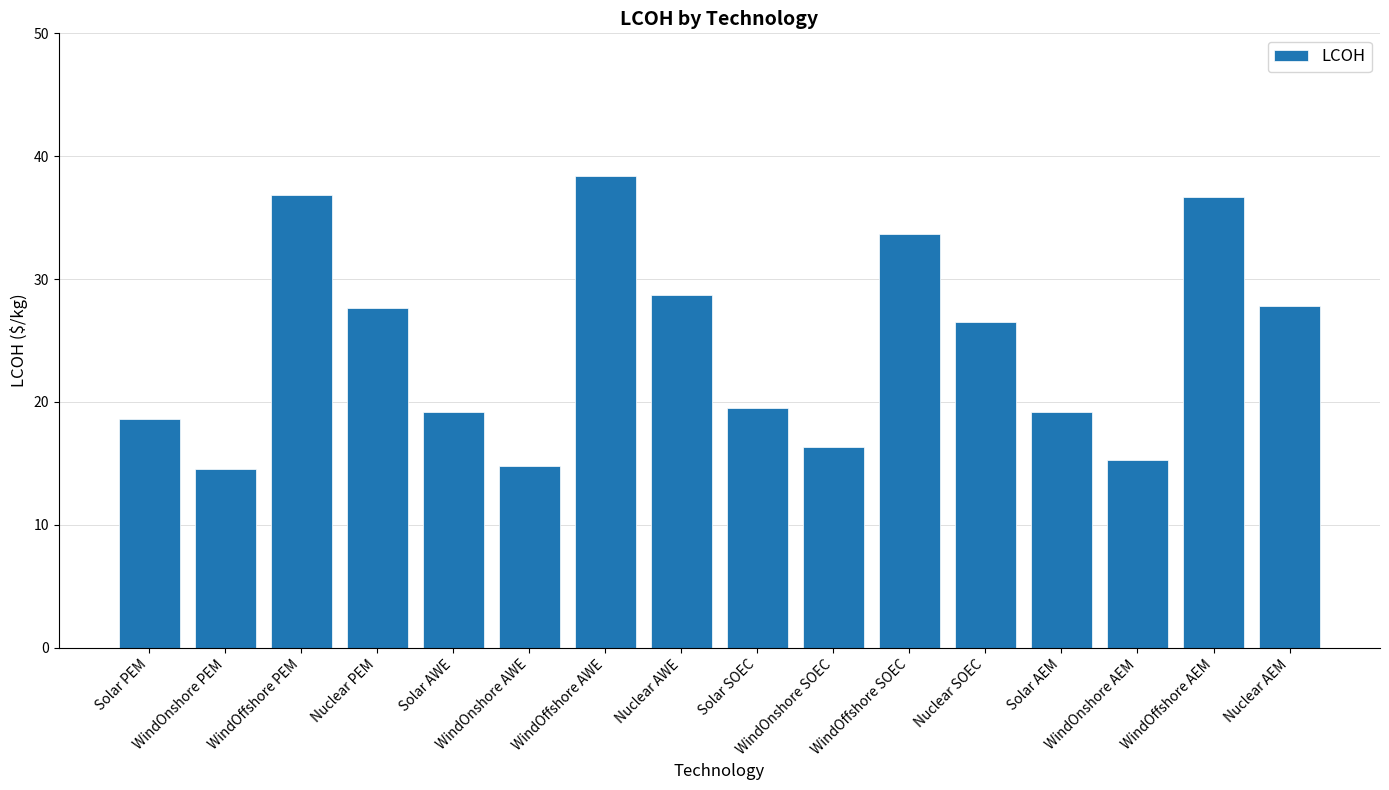

What is the value of the 1st bar from the left?

18.6